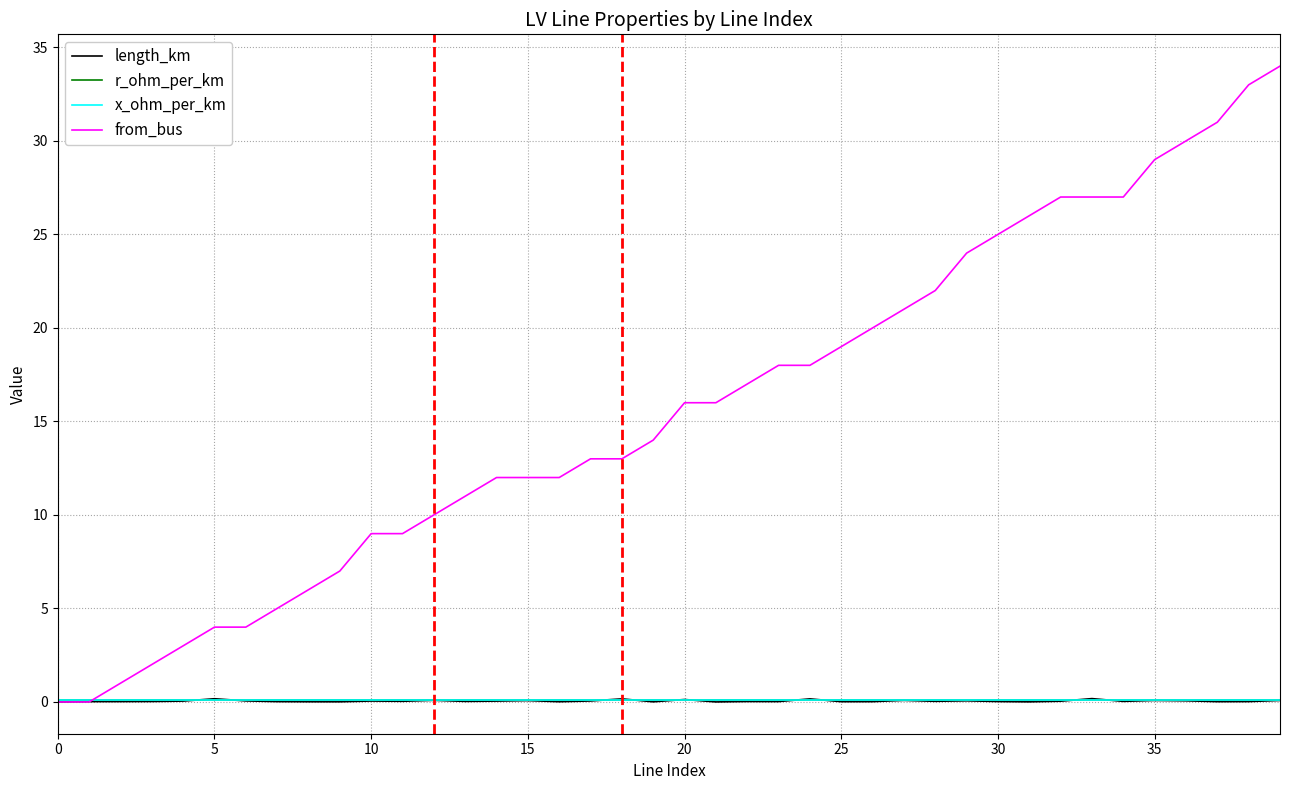

How many categories are shown in the chart?

40